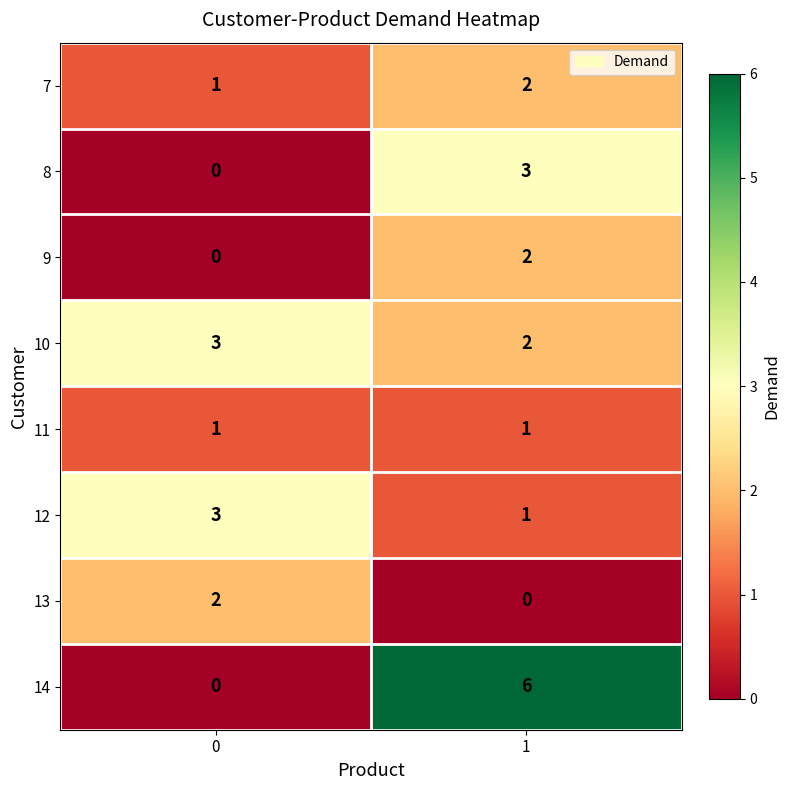

What is the sum of all 8 values?

3